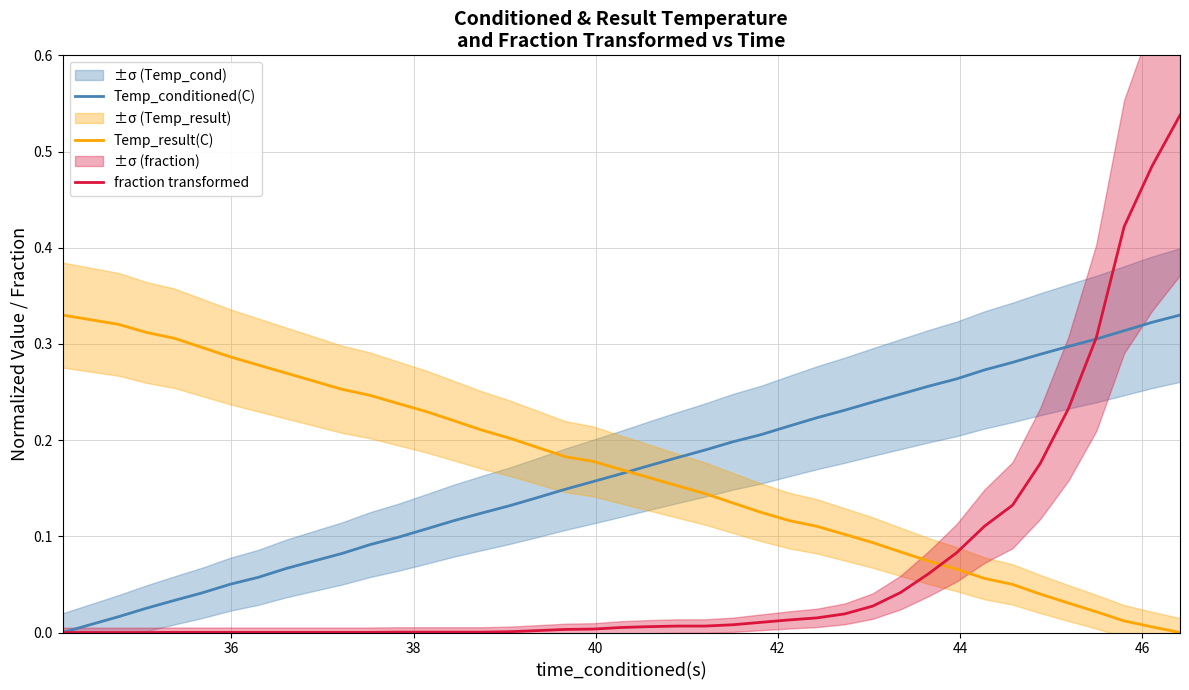

How many times do Temp_conditioned(C) and fraction transformed cross each other?

1